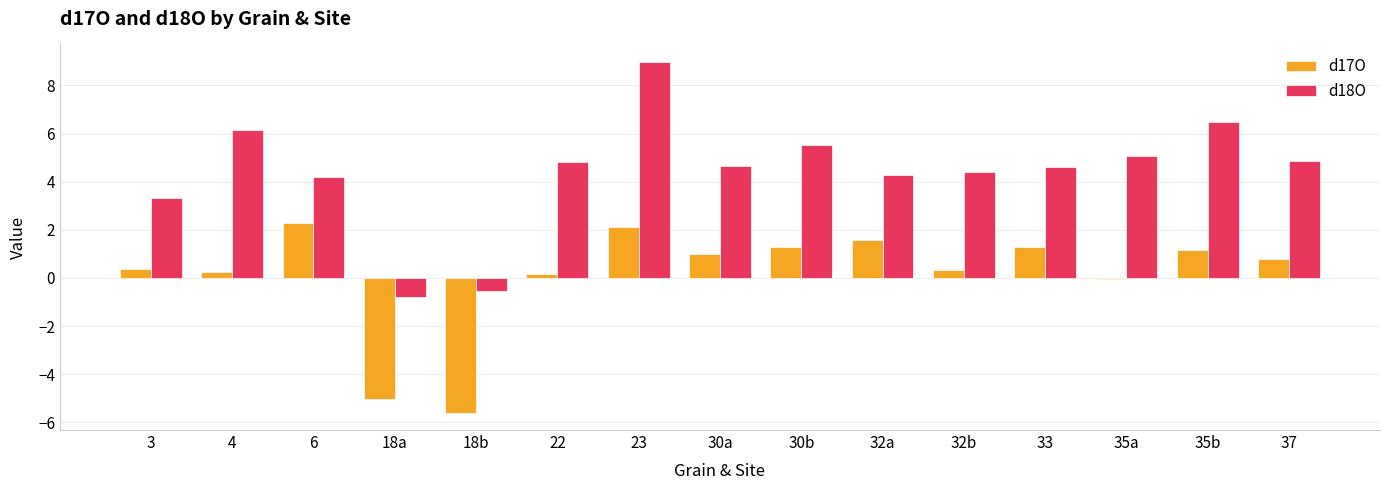

List the series in order of their overall mean, lowest first.

d17O, d18O